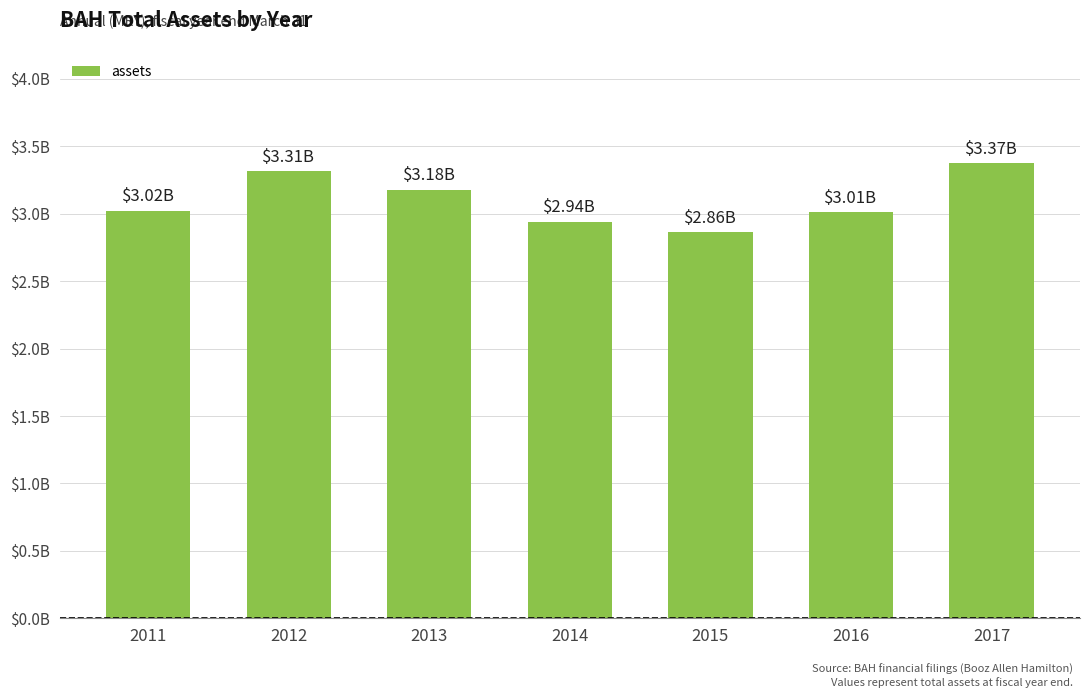

Is it true that the value at 2016 is 3010171000?

True